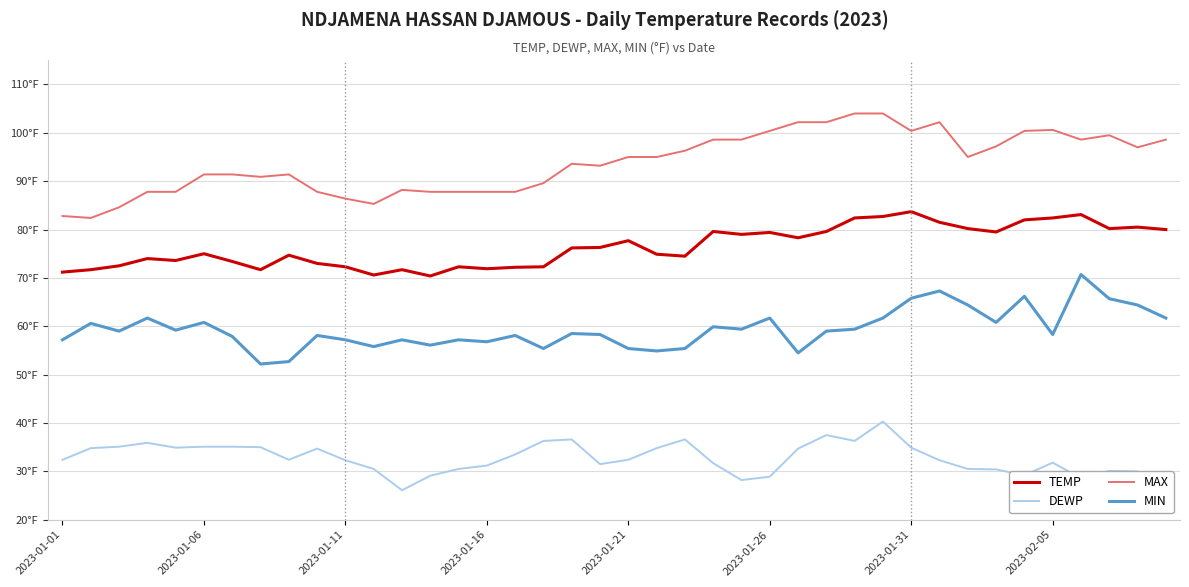

What is the sum of all MIN values?

2376.6